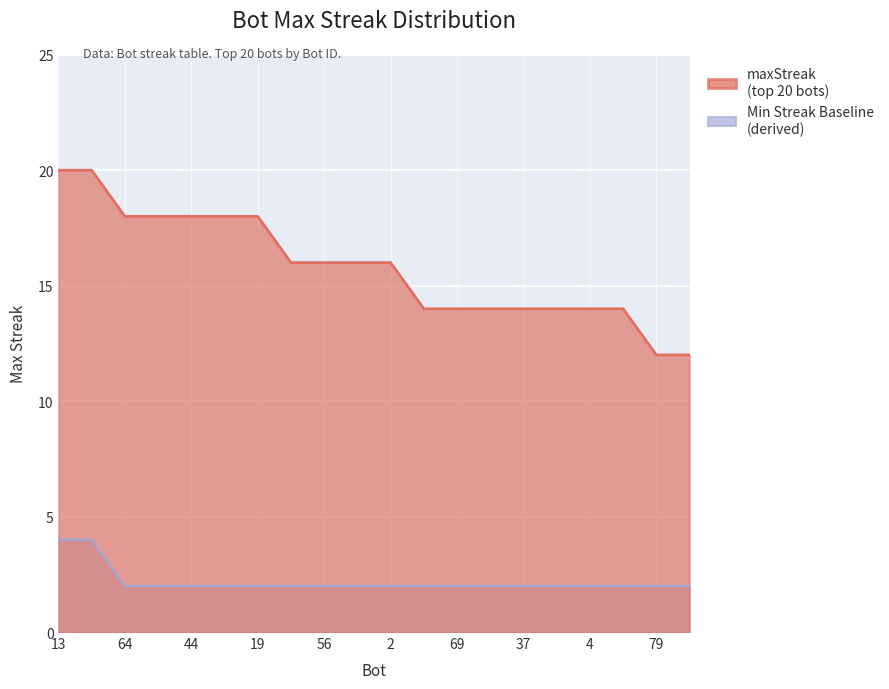

What is the difference between the maximum and minimum values?

8